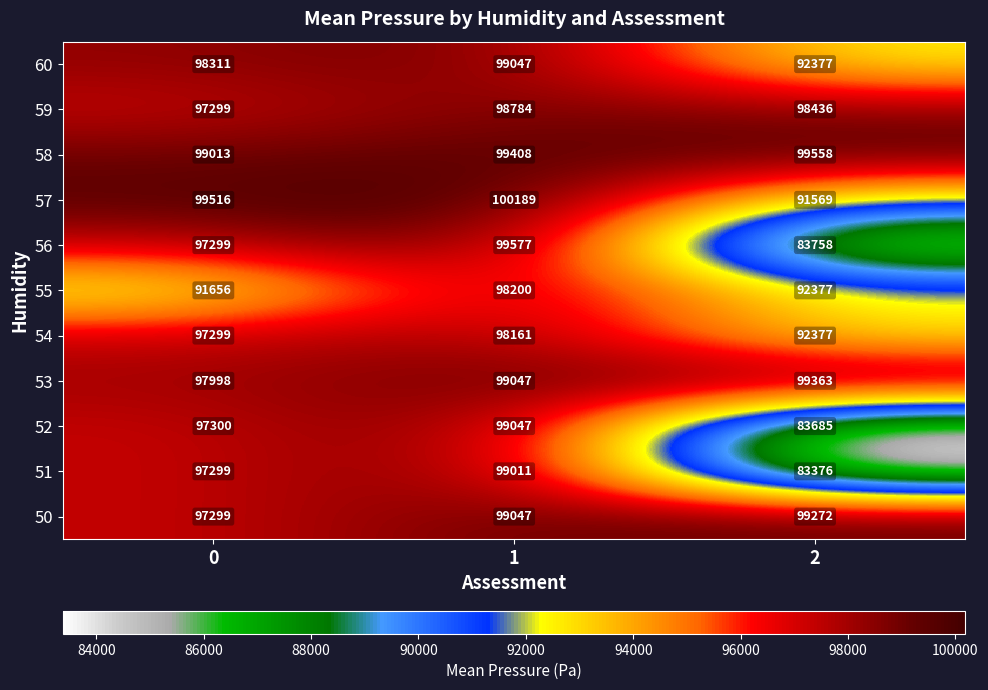

Which series has the largest total across all categories?

58